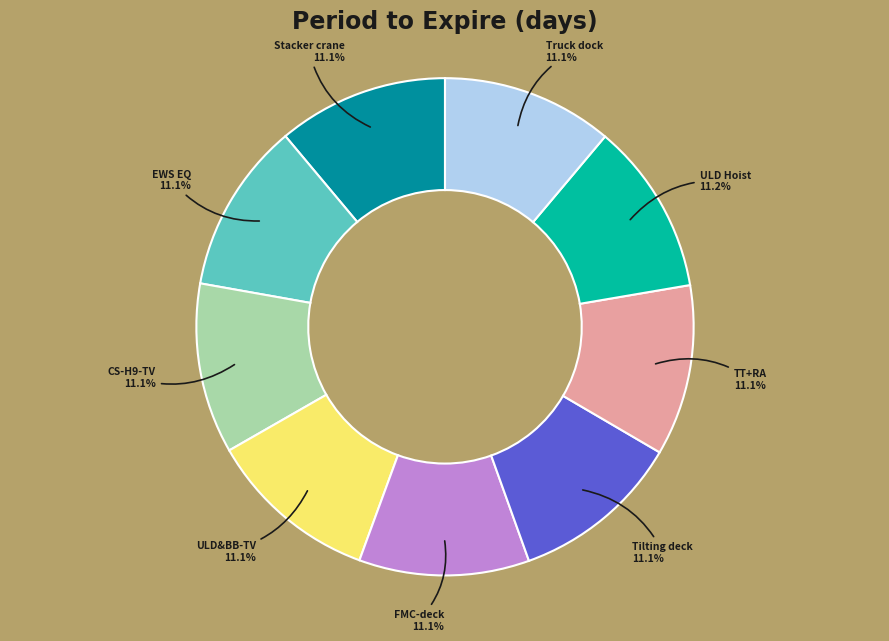

Combined, do CS-H9-TV and Truck dock account for over 50%?

No